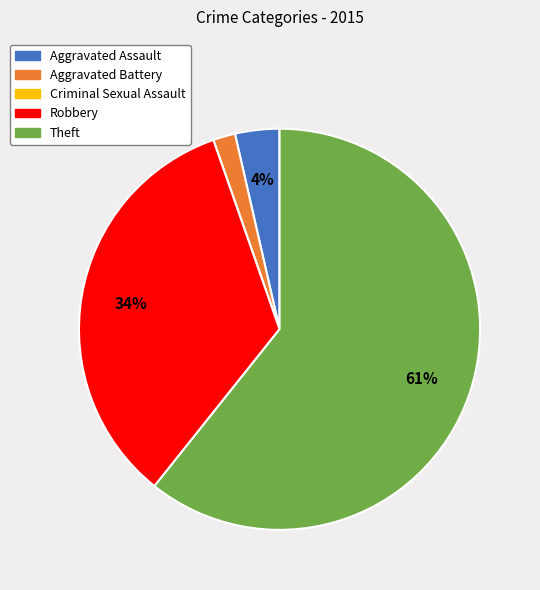

Does Aggravated Battery account for over 50% of the chart?

No